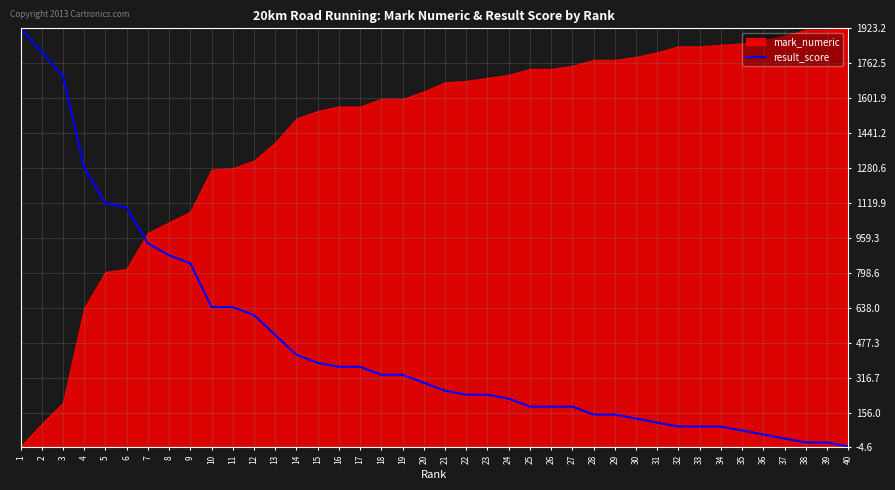

The chart shows a value of 125.0 at 21. True or false?

False